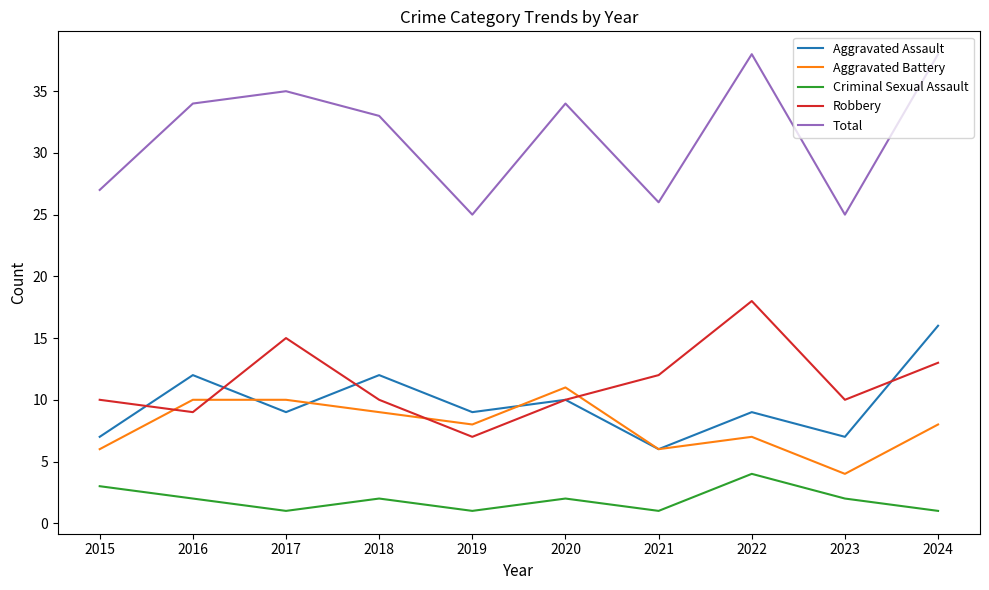

Is the value of Aggravated Assault at 2017 greater than the value of Robbery at 2021?

No